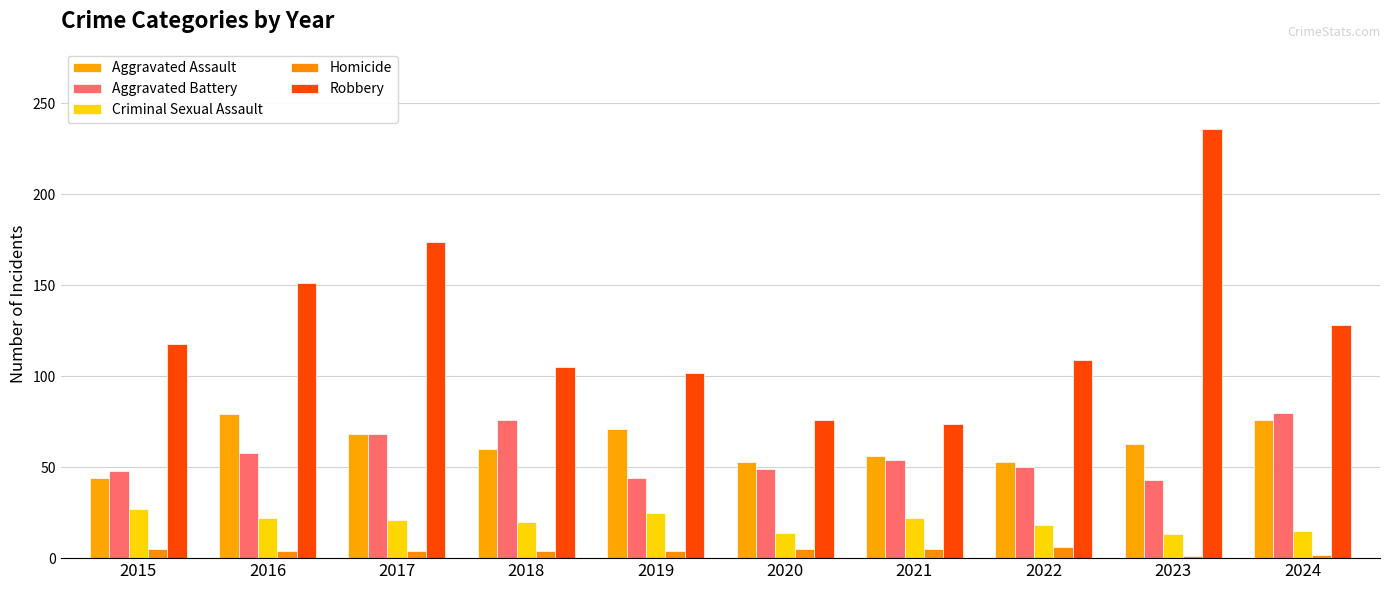

How many categories are shown in the chart?

10